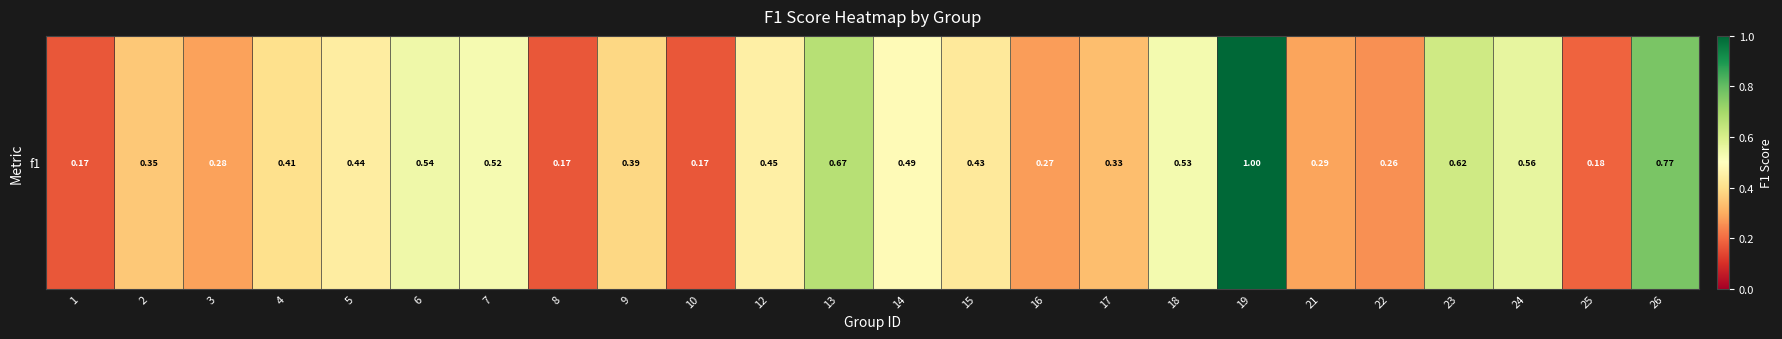

Count the number of data series in this chart.

1